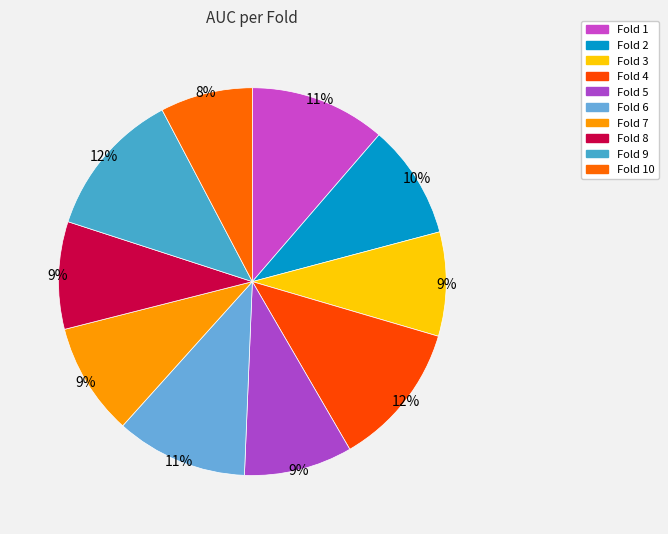

Rank the categories by value from lowest to highest.

Fold 10, Fold 3, Fold 8, Fold 5, Fold 7, Fold 2, Fold 6, Fold 1, Fold 4, Fold 9